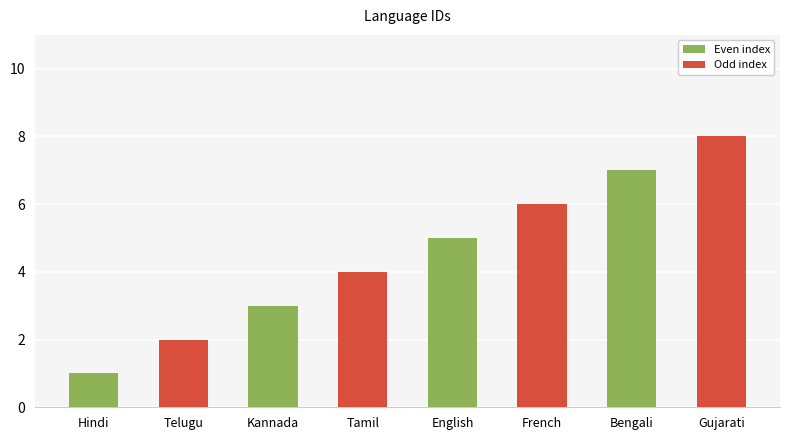

What is the difference between the second highest and second lowest values?

5